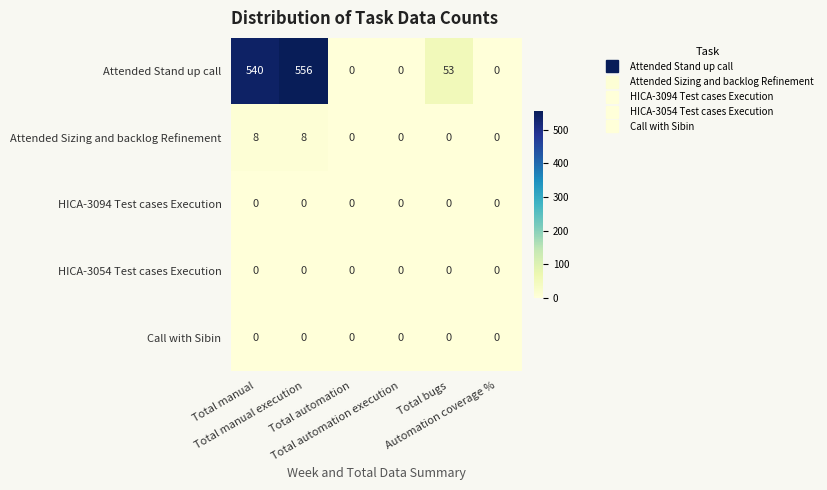

Which series has the largest range (max minus min)?

Attended Stand up call